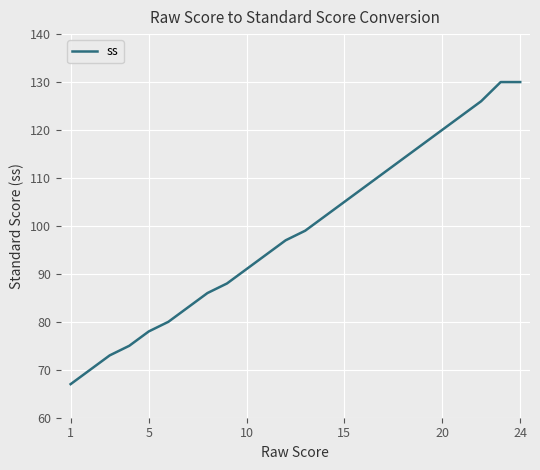

What is the difference between the maximum and minimum values?

63